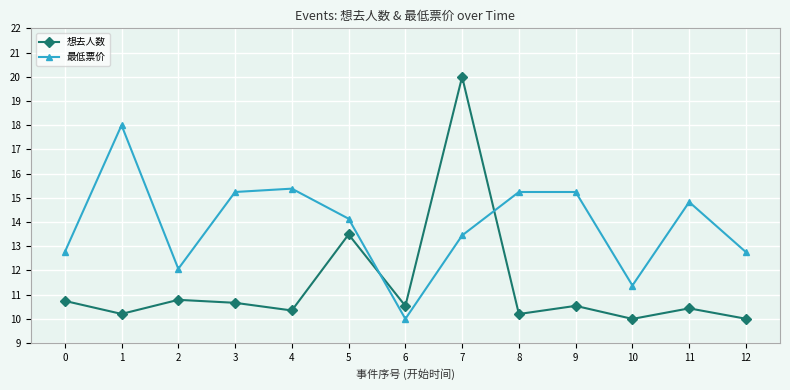

At how many categories does at least one series exceed 10?

13